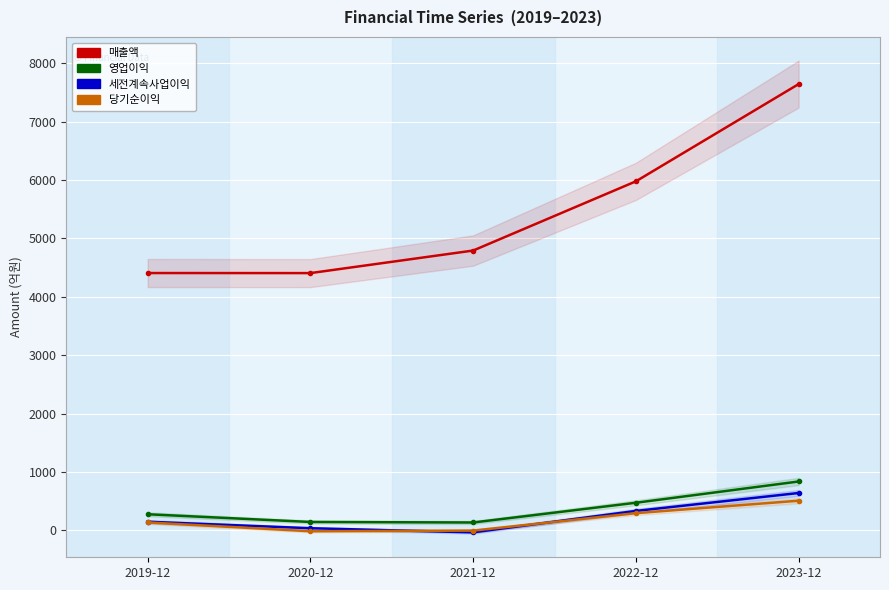

Reading left to right, list all the values displayed in this chart.

매출액: 2019-12=4408	2020-12=4407	2021-12=4793	2022-12=5978	2023-12=7643
영업이익: 2019-12=278	2020-12=146	2021-12=137	2022-12=475	2023-12=839
세전계속사업이익: 2019-12=150	2020-12=39	2021-12=-32	2022-12=335	2023-12=642
당기순이익: 2019-12=138	2020-12=-13	2021-12=-2	2022-12=297	2023-12=510